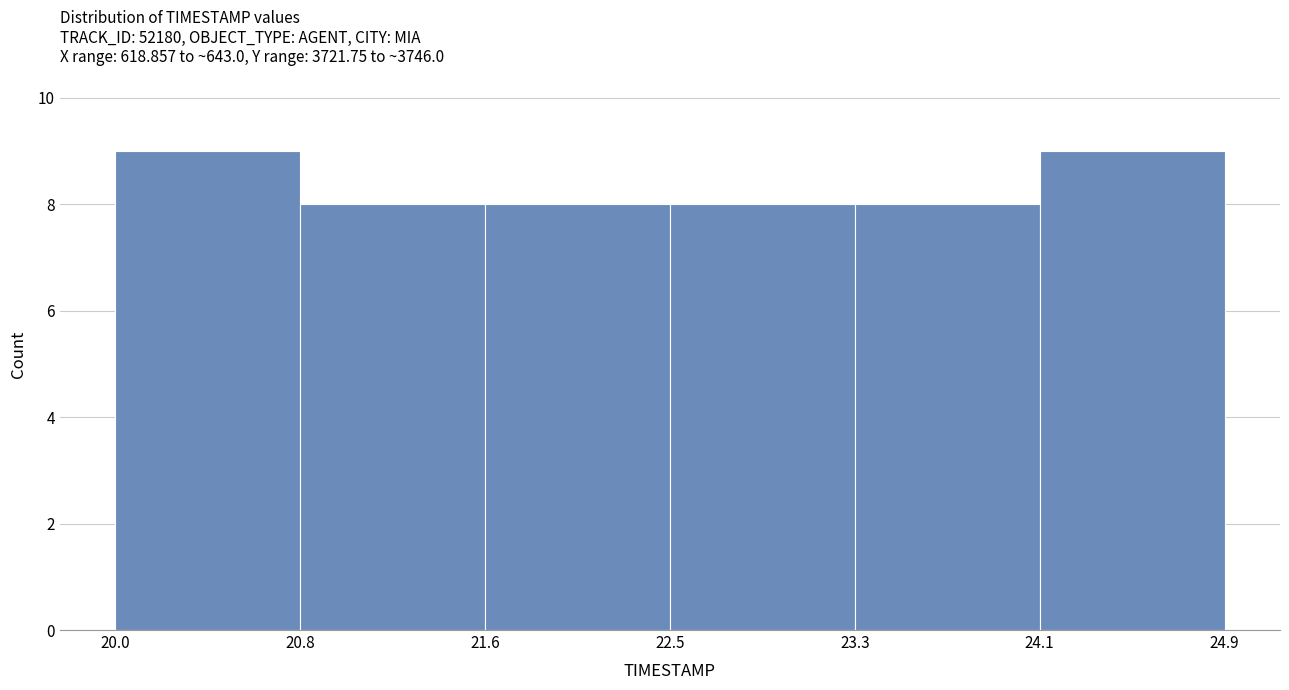

Reading left to right, transcribe this chart: for each bar, give the range it covers on the x-axis and its height. The values are not printed on the chart, so give them approximately, as read against the axis.

20.0 to 20.8: 9
20.8 to 21.6: 8
21.6 to 22.5: 8
22.5 to 23.3: 8
23.3 to 24.1: 8
24.1 to 24.9: 9